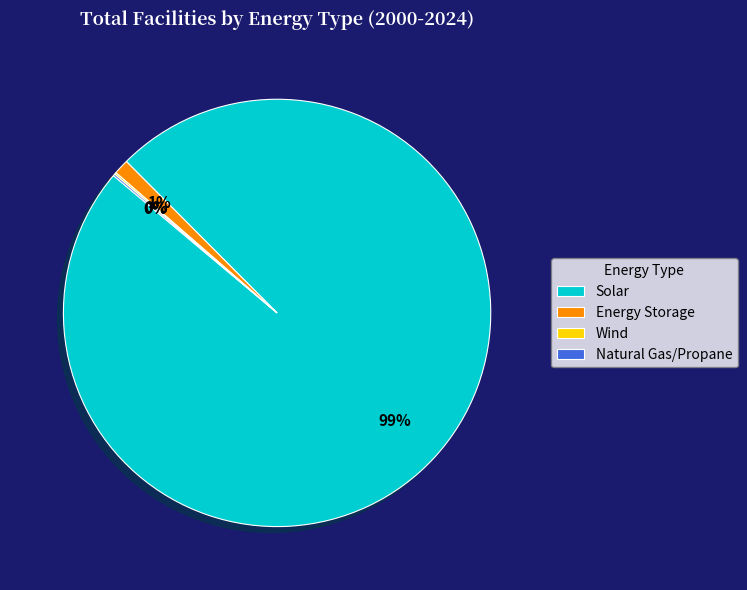

To the nearest percent, what portion does Energy Storage represent?

1%